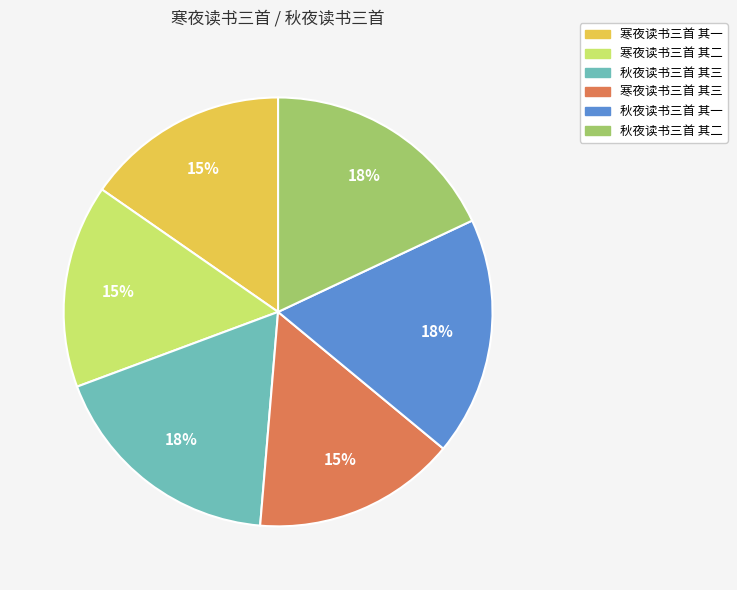

To the nearest percent, what is the difference between the largest and smallest slice percentages?

3%